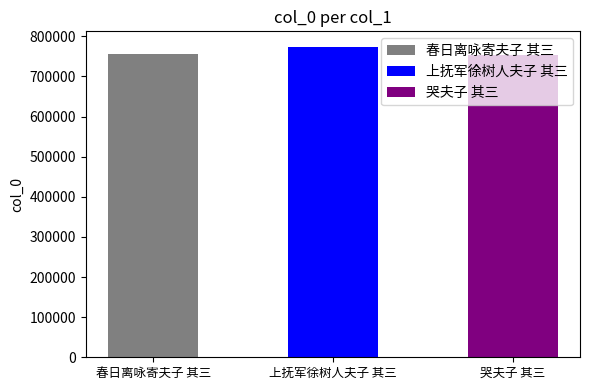

Reading right to left, extract all data points from this chart.

哭夫子 其三=753675	上抚军徐树人夫子 其三=773893	春日离咏寄夫子 其三=755909